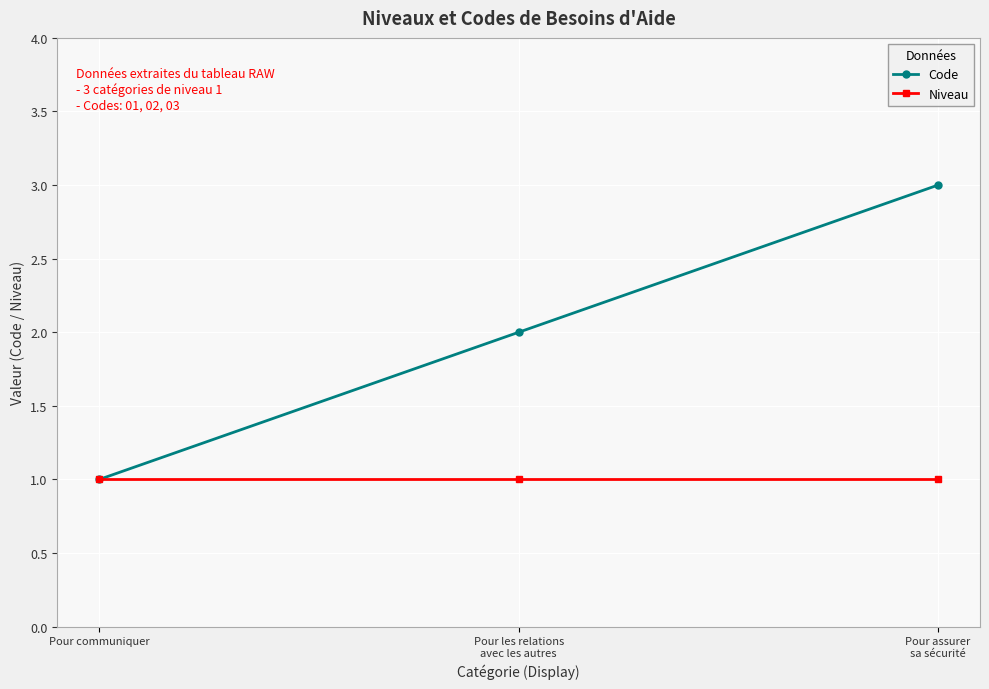

What position from the left is Pour assurer
sa sécurité?

3